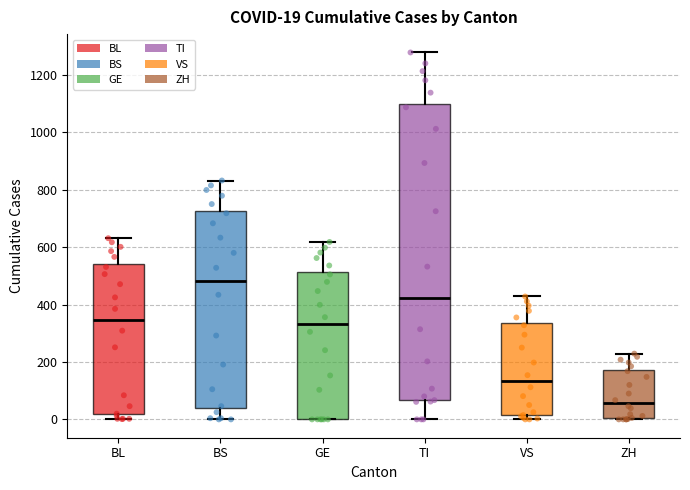

Which box has the highest median line?

BS